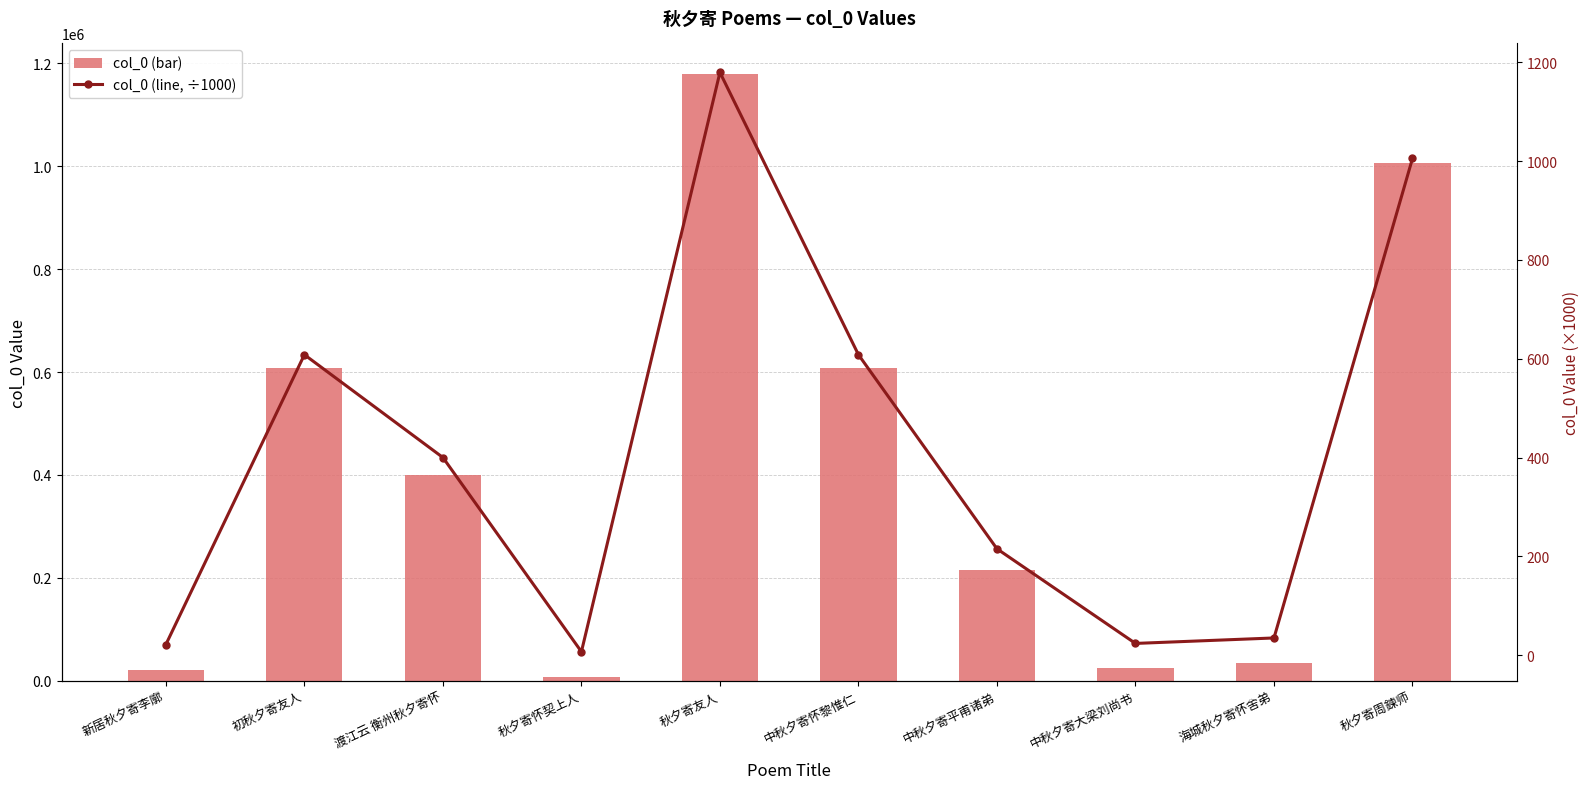

At 初秋夕寄友人, list the series in order from largest to smallest.

col_0 (bar), col_0 (line, ÷1000)